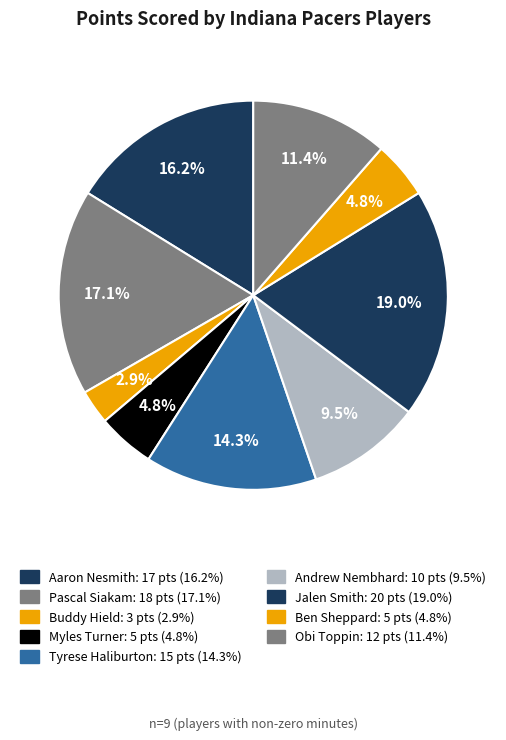

How much of the chart is everything except Jalen Smith?

81.0%